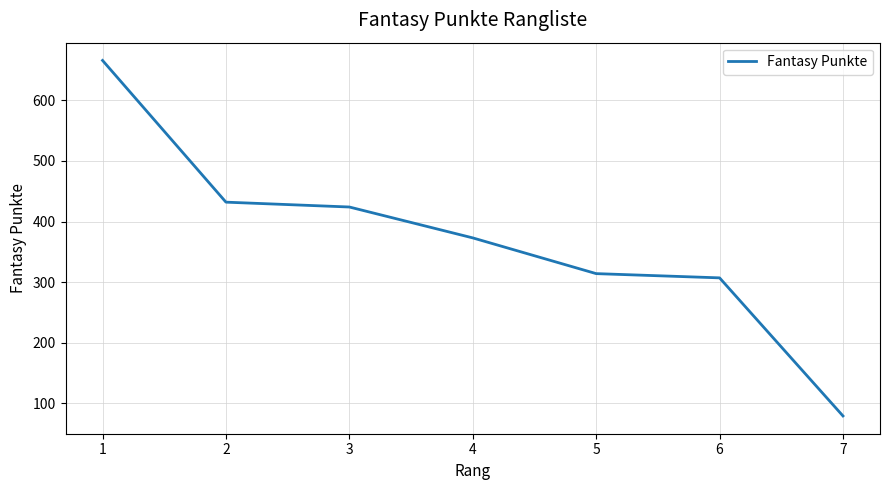

What is the difference between the values at 7 and 1?

587